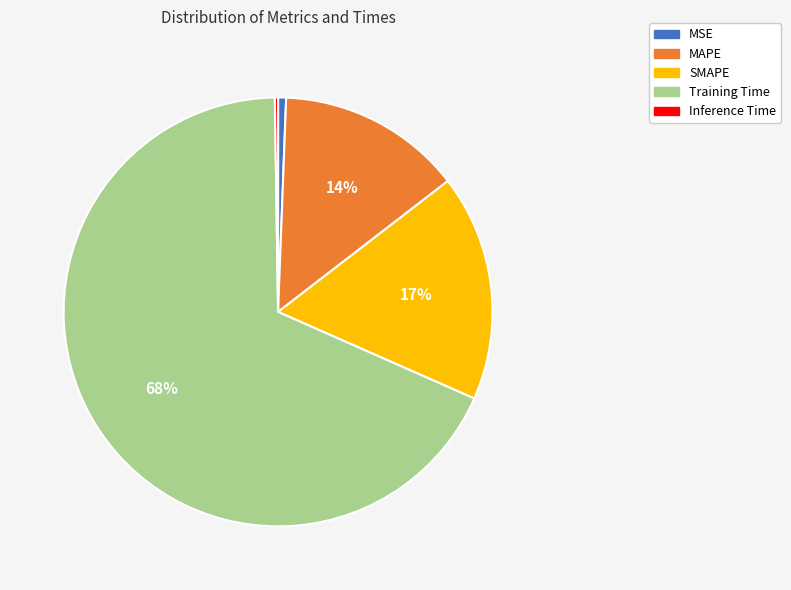

To the nearest percent, what is the combined percentage of MAPE and SMAPE?

31%